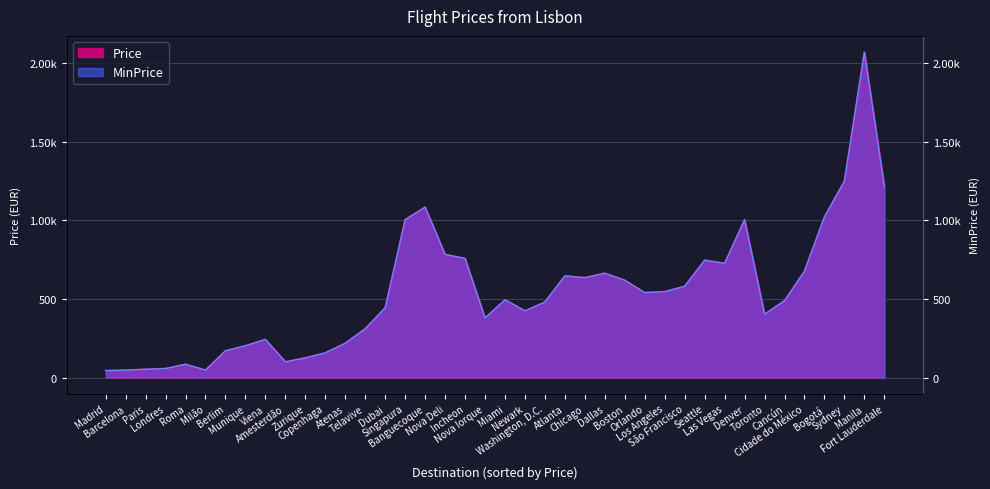

What position from the left is Roma?

5